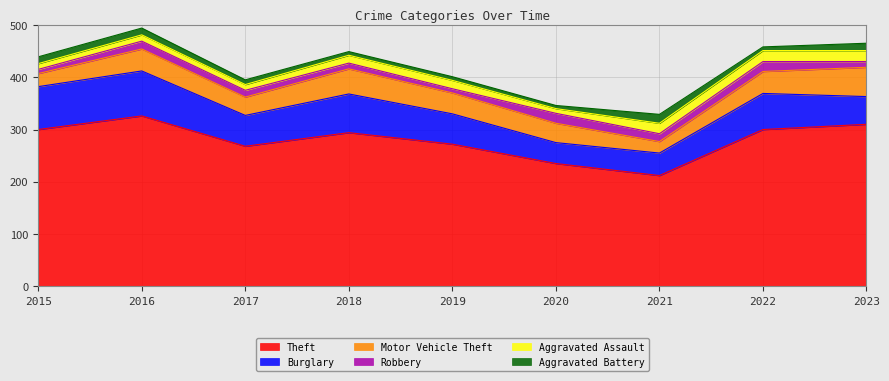

What is the total value across all series at 2016?

494